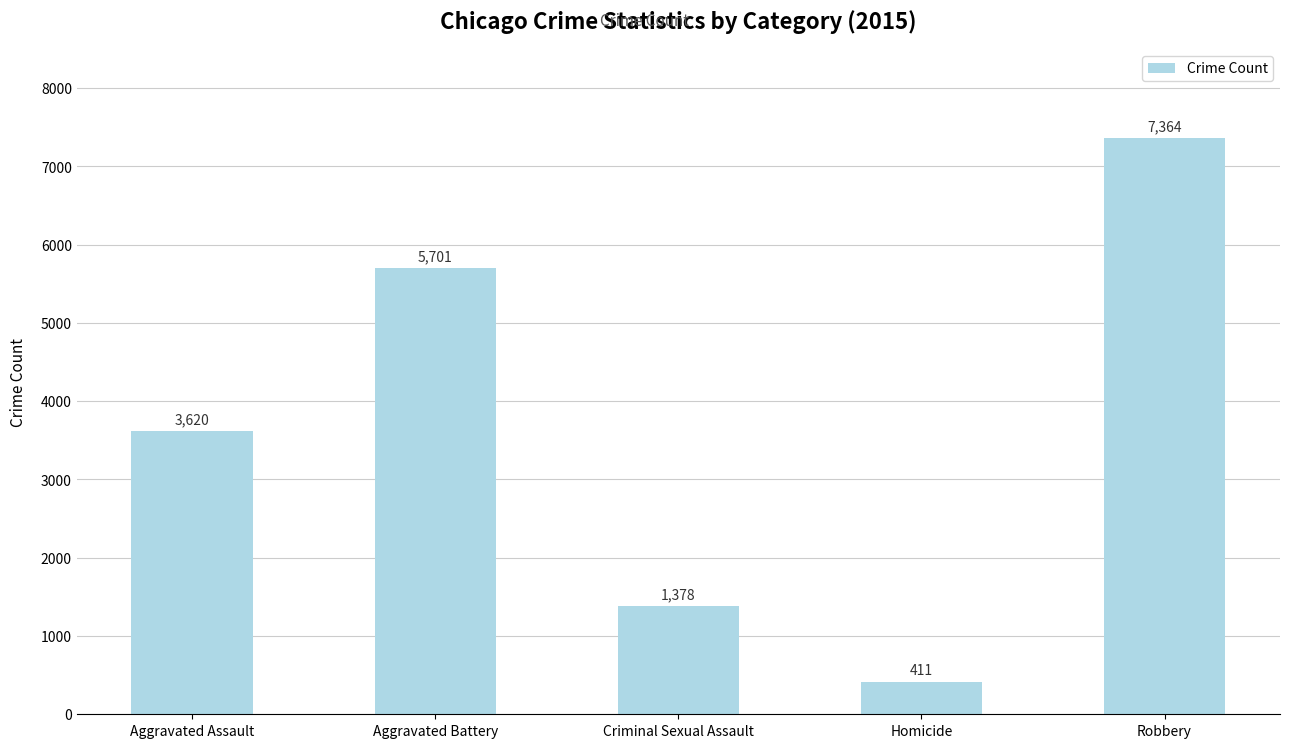

What is the change in value from Aggravated Assault to Robbery?

+3744